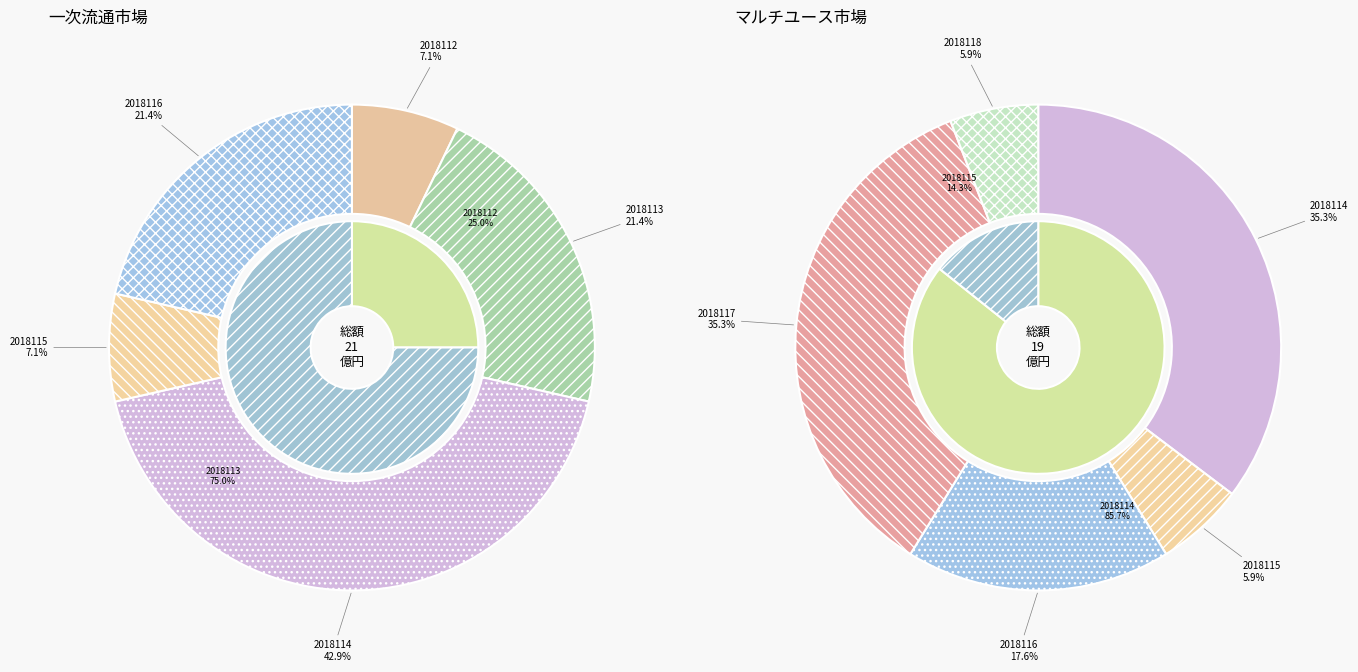

What is the largest slice in the pie chart?

2018114